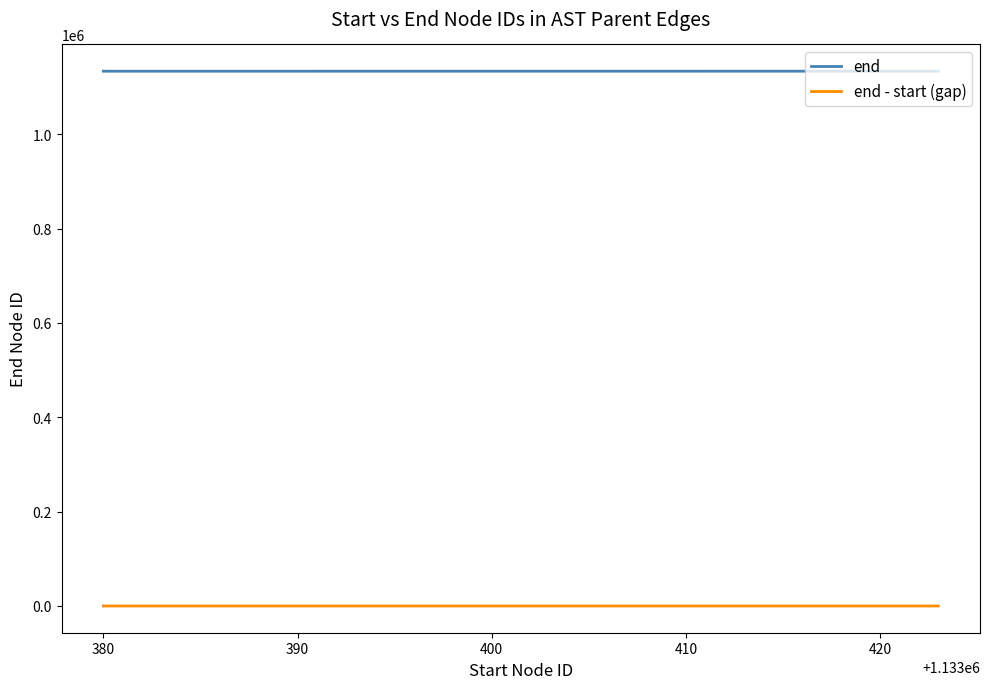

What is the greatest value displayed?

1133424